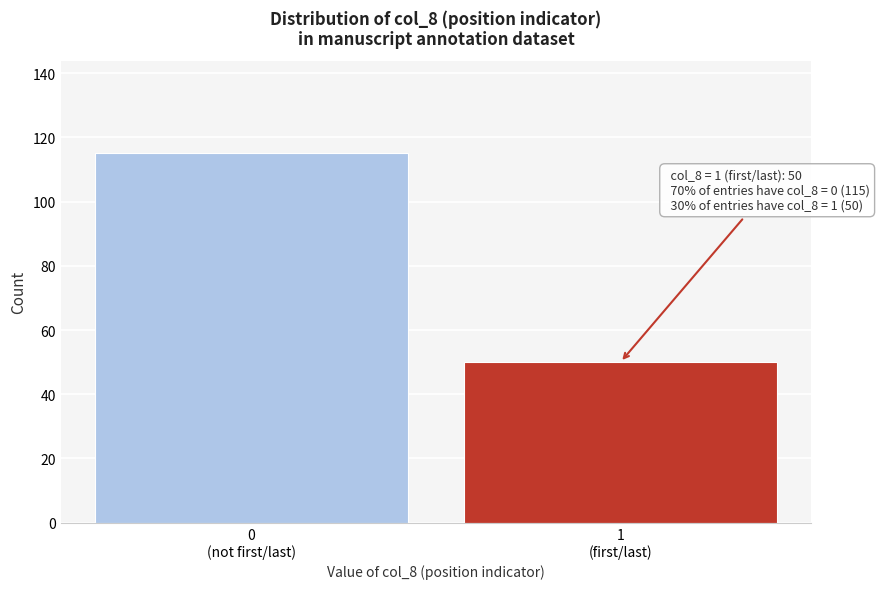

Reading left to right, what are all the values shown in this chart?

115	50